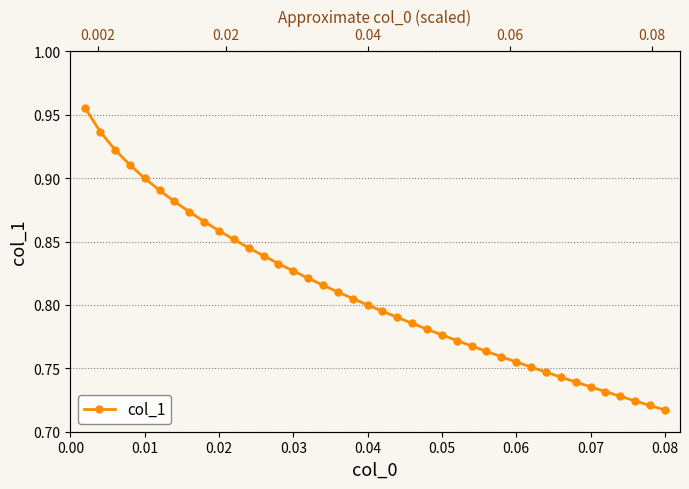

Reading left to right, what are all the values shown in this chart?

1.0	0.9	0.9	0.9	0.9	0.9	0.9	0.9	0.9	0.9	0.9	0.8	0.8	0.8	0.8	0.8	0.8	0.8	0.8	0.8	0.8	0.8	0.8	0.8	0.8	0.8	0.8	0.8	0.8	0.8	0.8	0.7	0.7	0.7	0.7	0.7	0.7	0.7	0.7	0.7